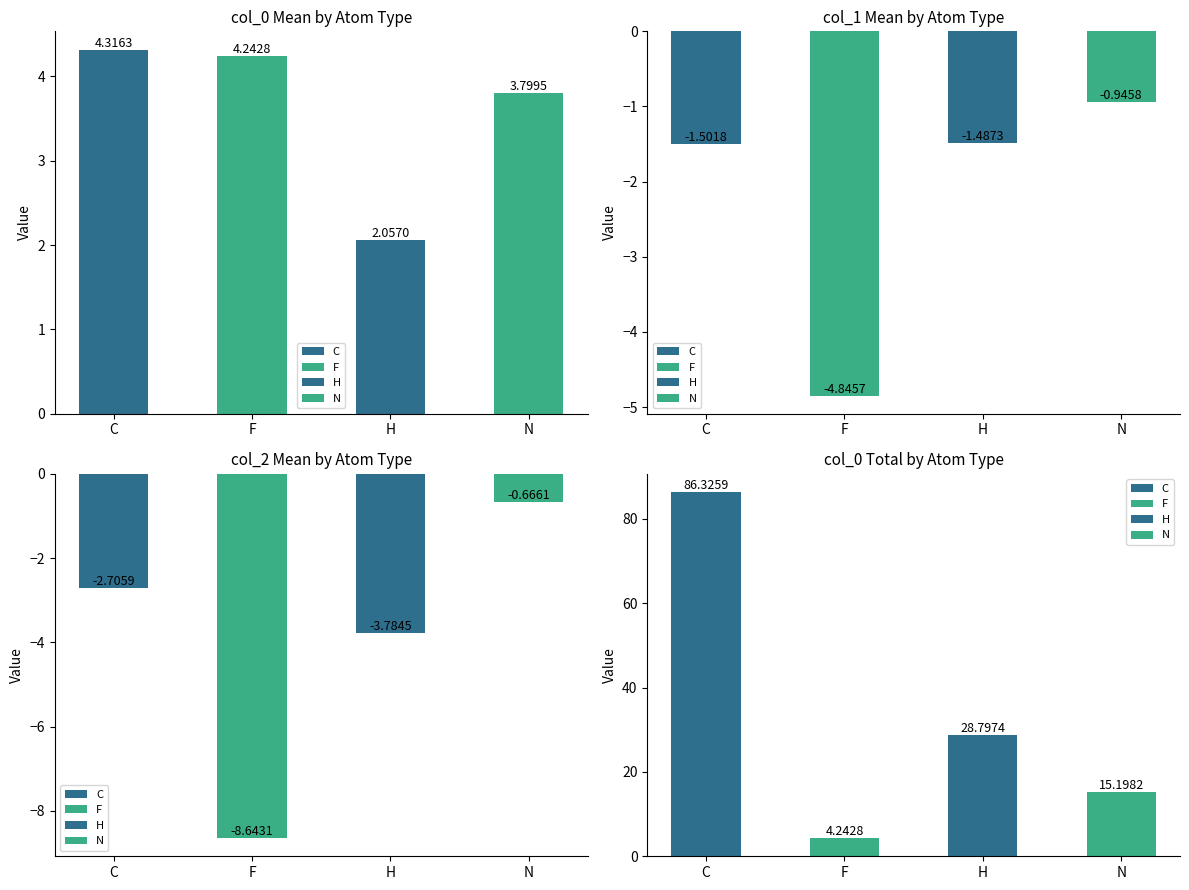

Reading left to right, transcribe all the data shown in this chart.

col_0 Mean by Atom Type: 4.3	4.2	2.1	3.8
col_1 Mean by Atom Type: -1.5	-4.8	-1.5	-0.9
col_2 Mean by Atom Type: -2.7	-8.6	-3.8	-0.7
col_0 Total by Atom Type: 86.3	4.2	28.8	15.2